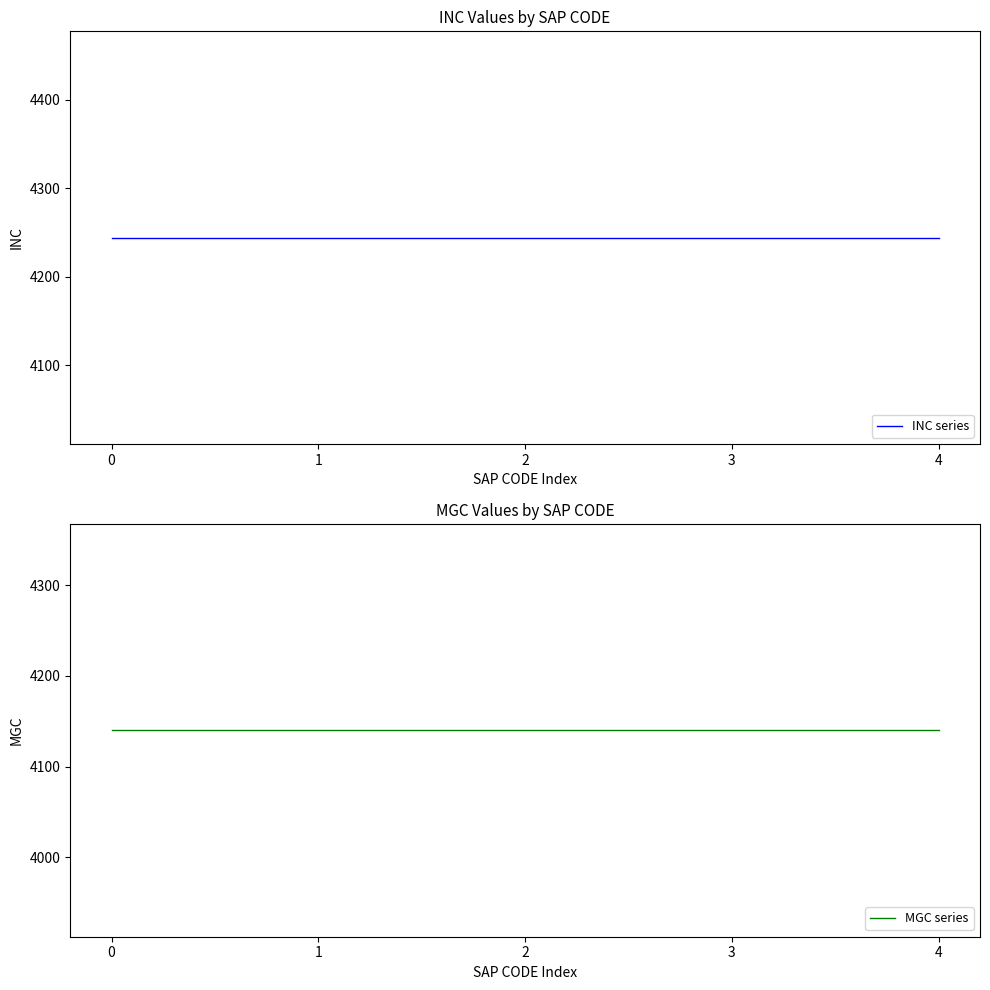

What is the maximum value for MGC series?

4140